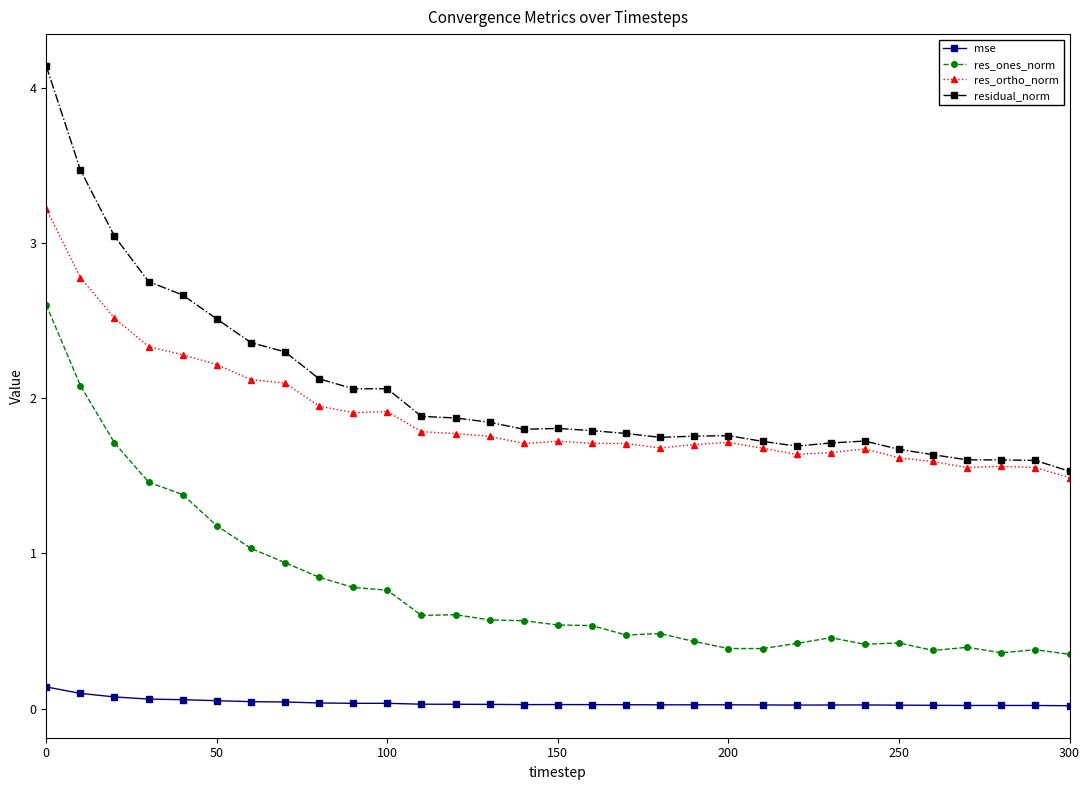

List the series in order of their peak value, highest first.

residual_norm, res_ortho_norm, res_ones_norm, mse